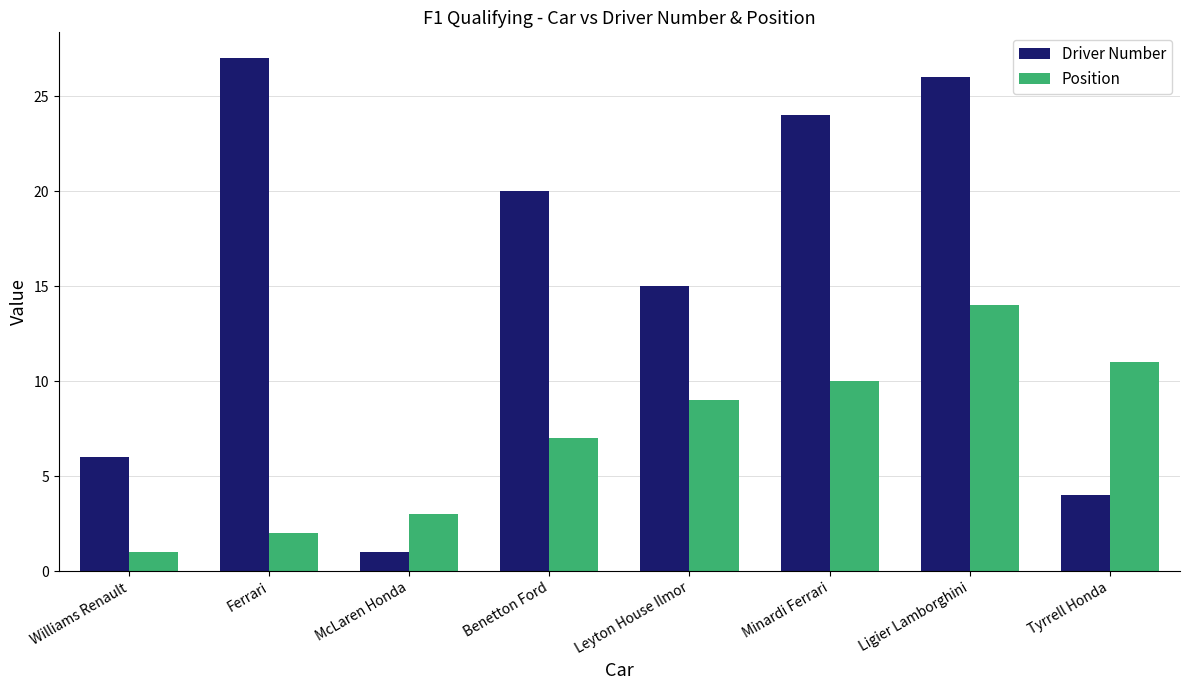

Between Williams Renault and Ligier Lamborghini, which series saw the biggest shift?

Driver Number